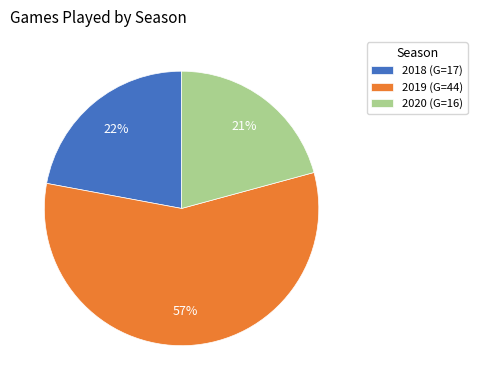

How many slices are in this pie chart?

3